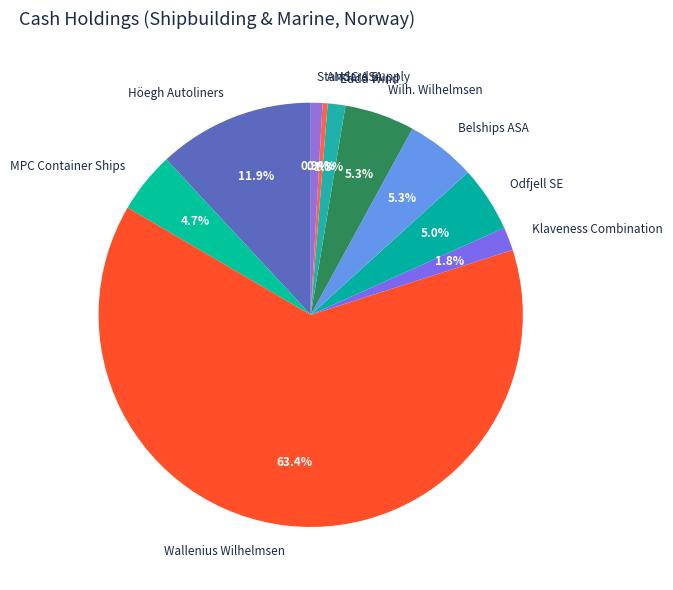

Which slice is the largest?

Wallenius Wilhelmsen